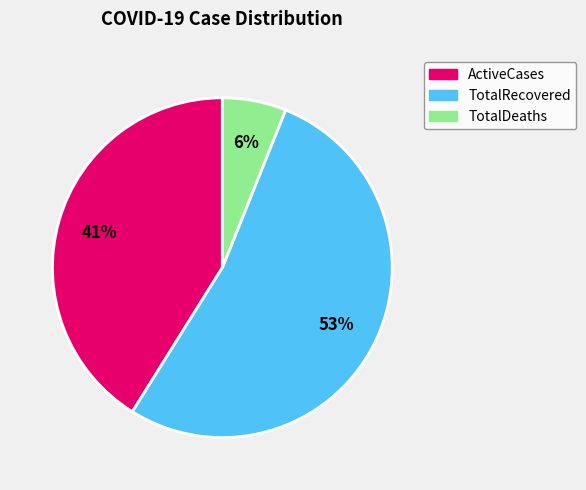

Which has a higher value, ActiveCases or TotalDeaths?

ActiveCases